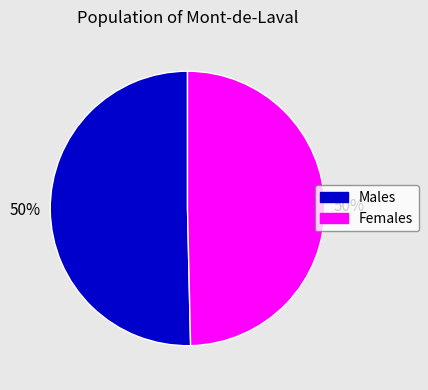

To the nearest percent, what is the average slice percentage?

50%